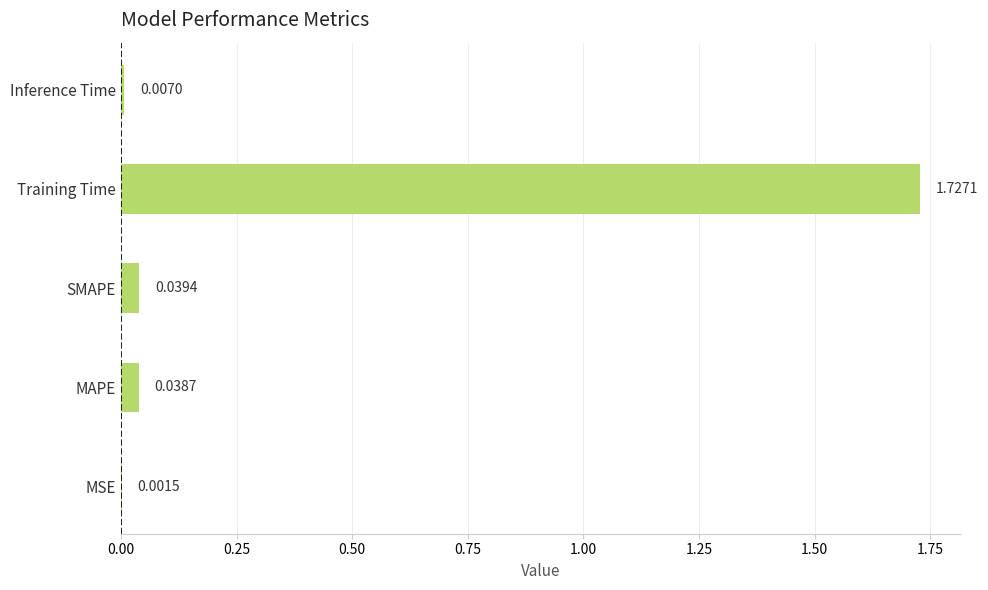

What is the sum of all values?

1.8